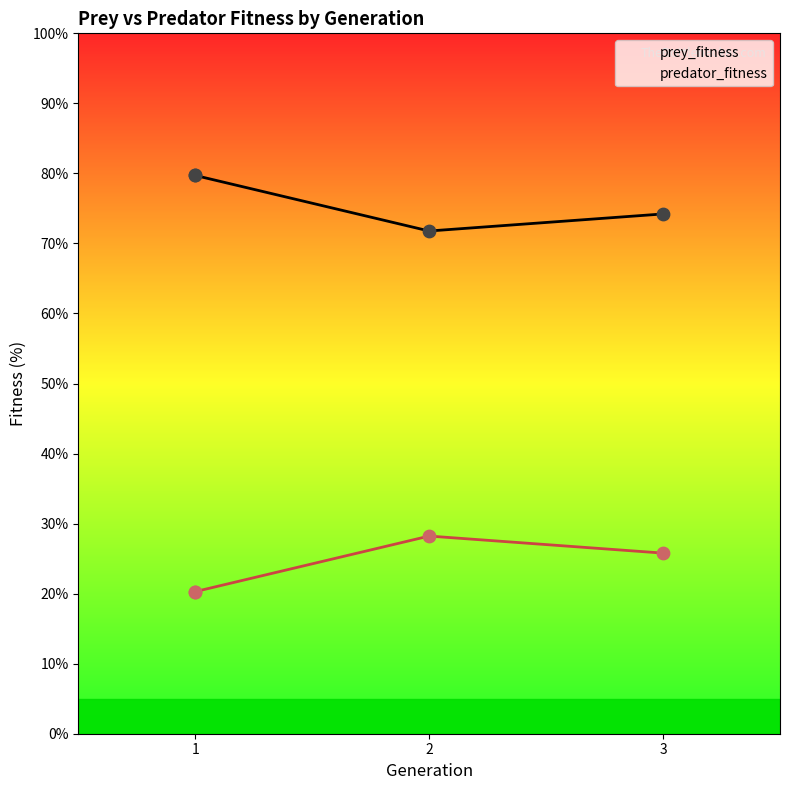

Which series contains the lowest Y value?

predator_fitness